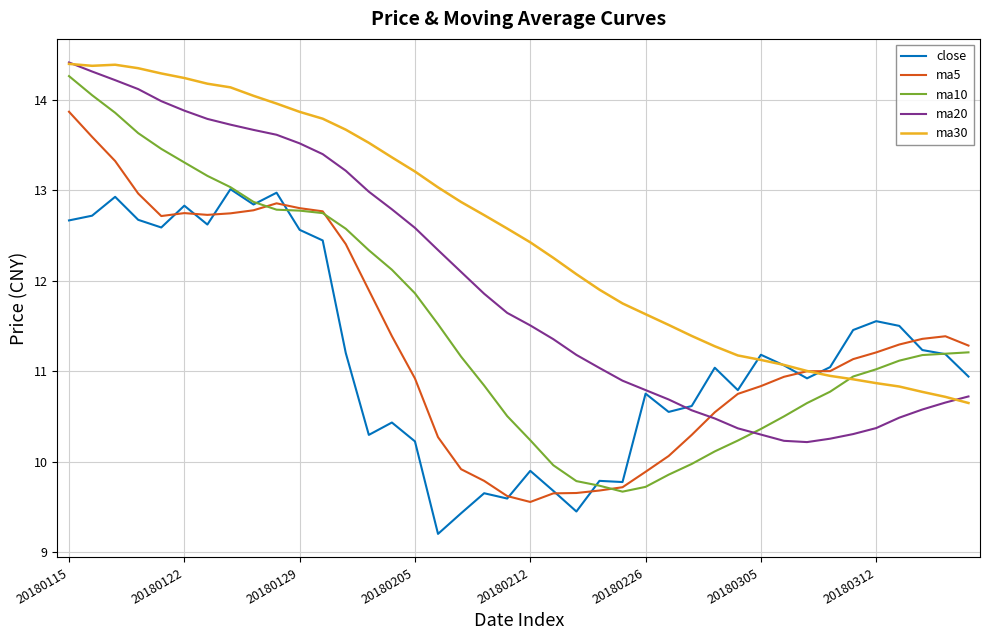

Does the chart have visible grid lines?

Yes